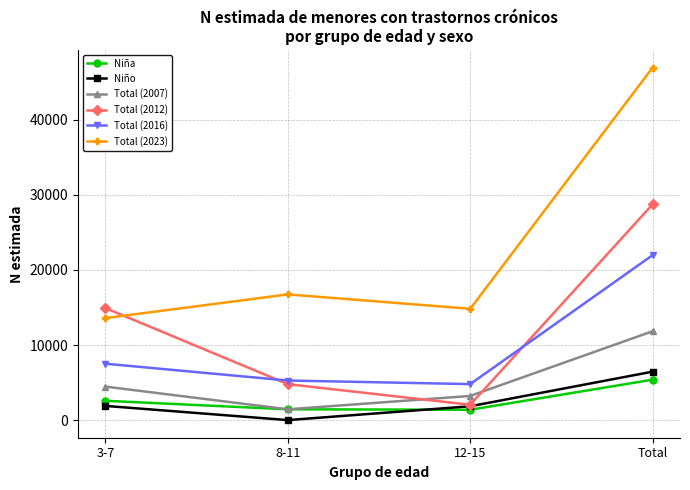

Which series has the largest range (max minus min)?

Total (2023)